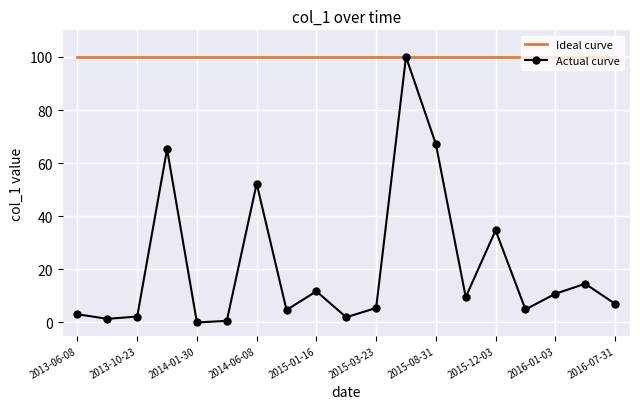

What is the difference between the values at 2015-03-01 and 2015-12-20?

2.9